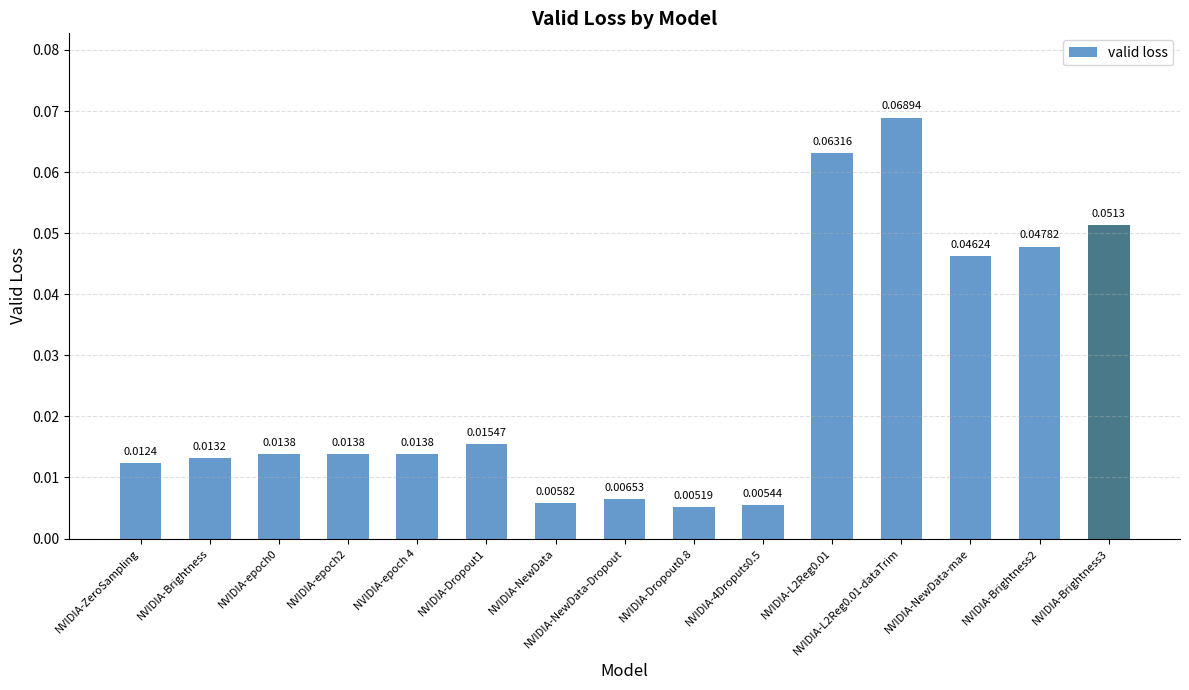

Which has a higher value, NVIDIA-NewData-Dropout or NVIDIA-Brightness2?

NVIDIA-Brightness2